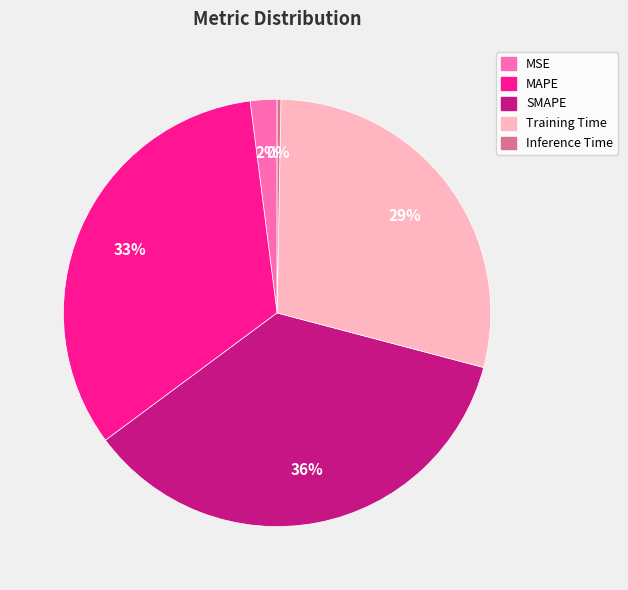

Does Inference Time account for over 50% of the chart?

No